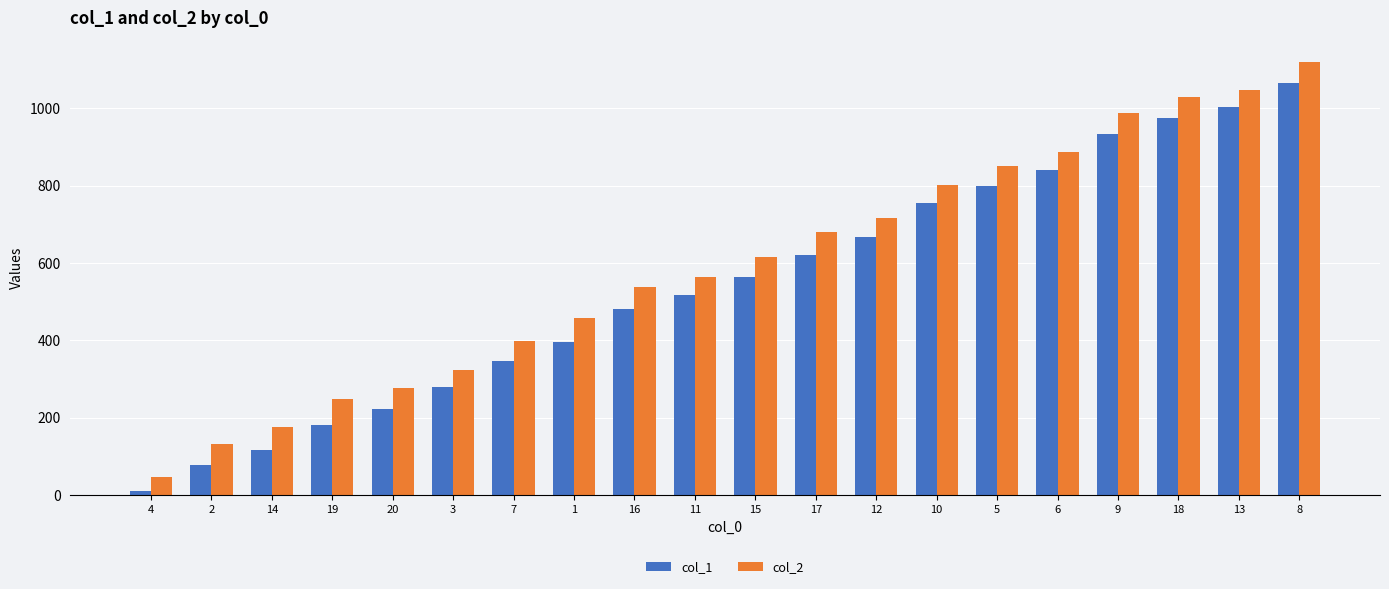

Which series has the widest spread of values?

col_2